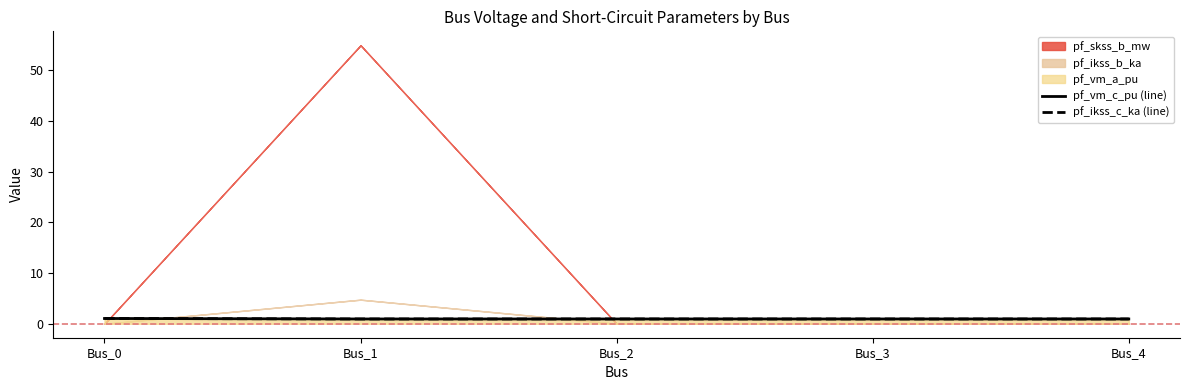

What is the maximum value for pf_ikss_c_ka (line)?

1.1